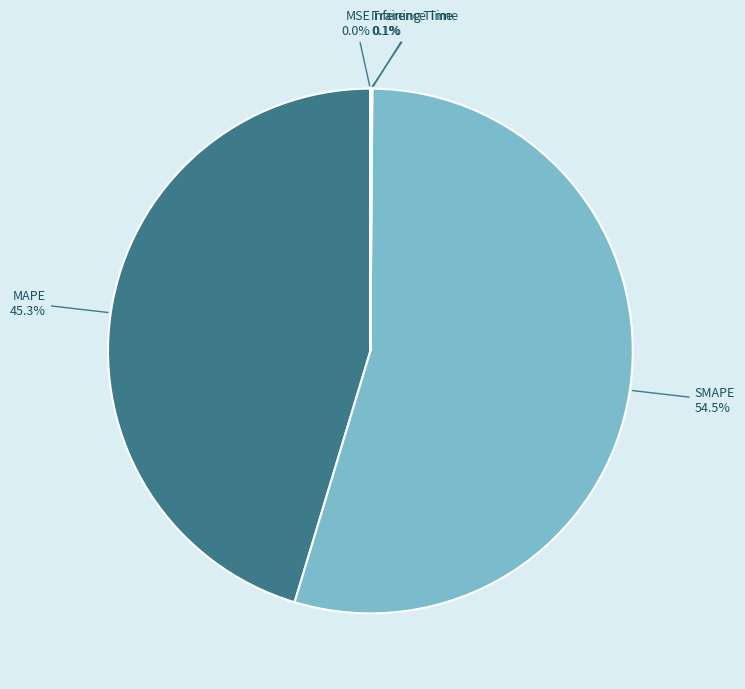

Which slice is the largest?

SMAPE